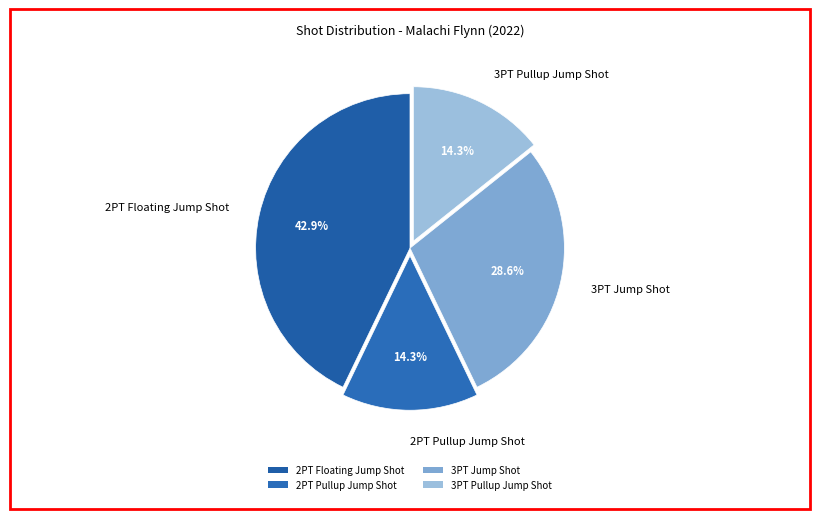

What is the ratio of the value at 2PT Floating Jump Shot to the value at 3PT Pullup Jump Shot?

3.0